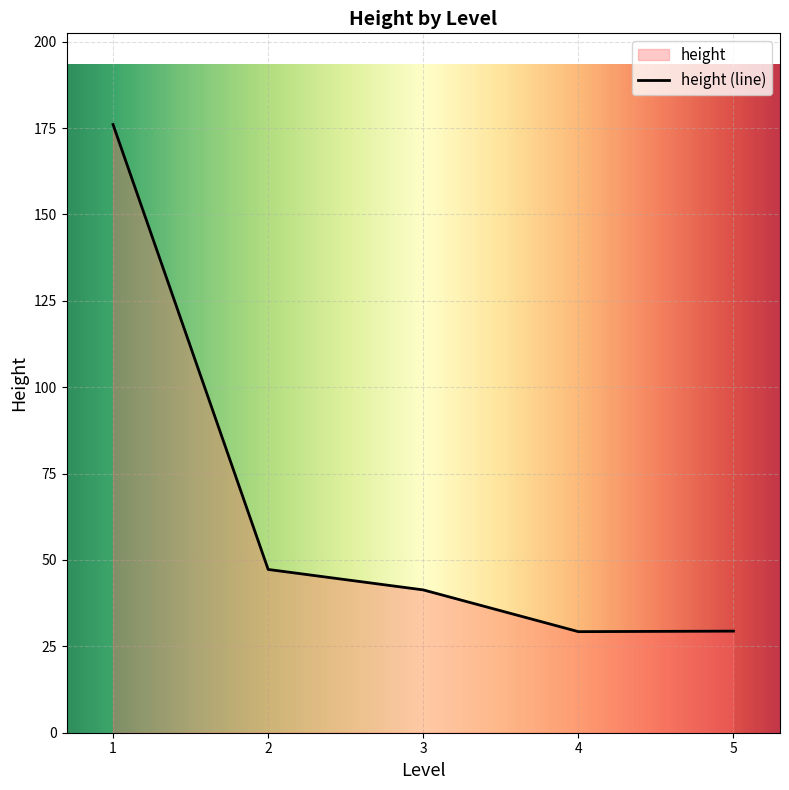

Where is the first local minimum?

4